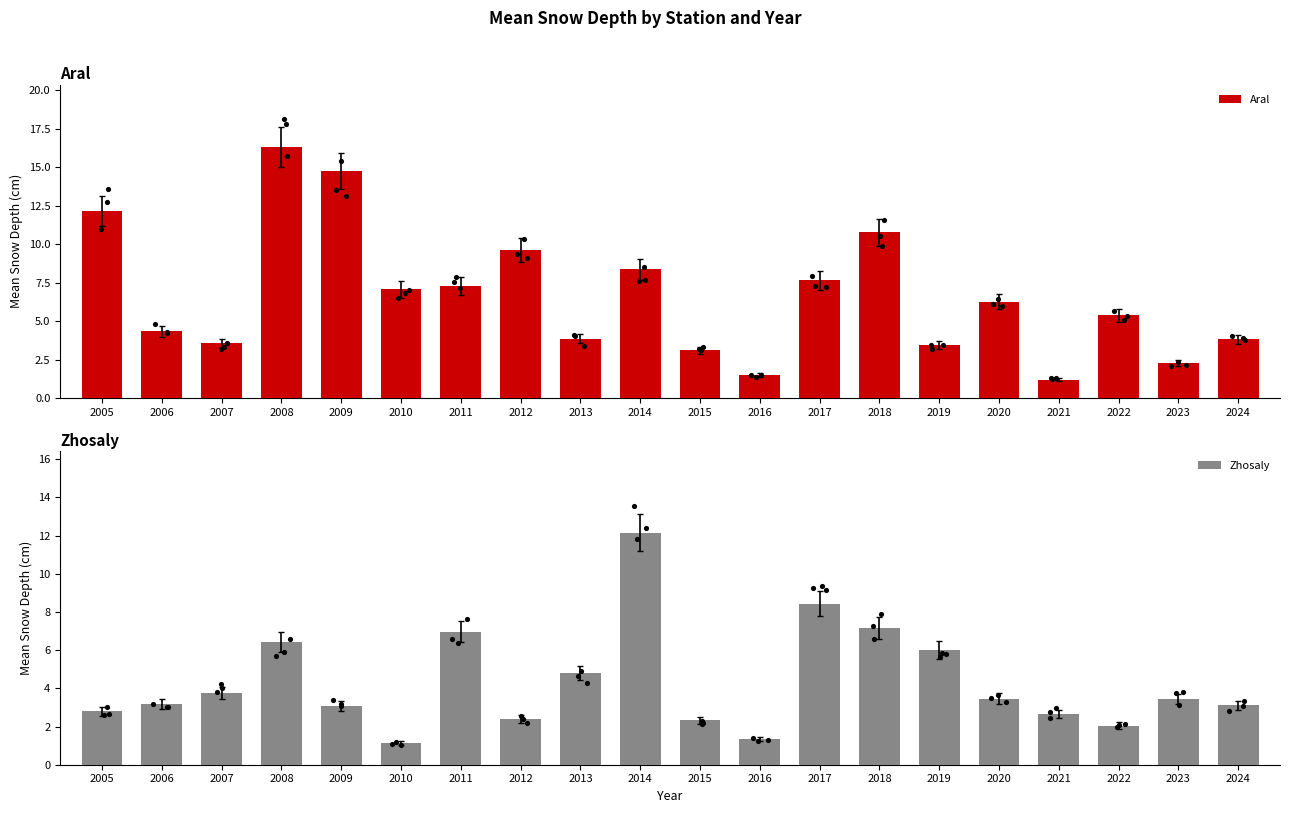

Is the value of Zhosaly at 2023 greater than the value of Aral at 2013?

No